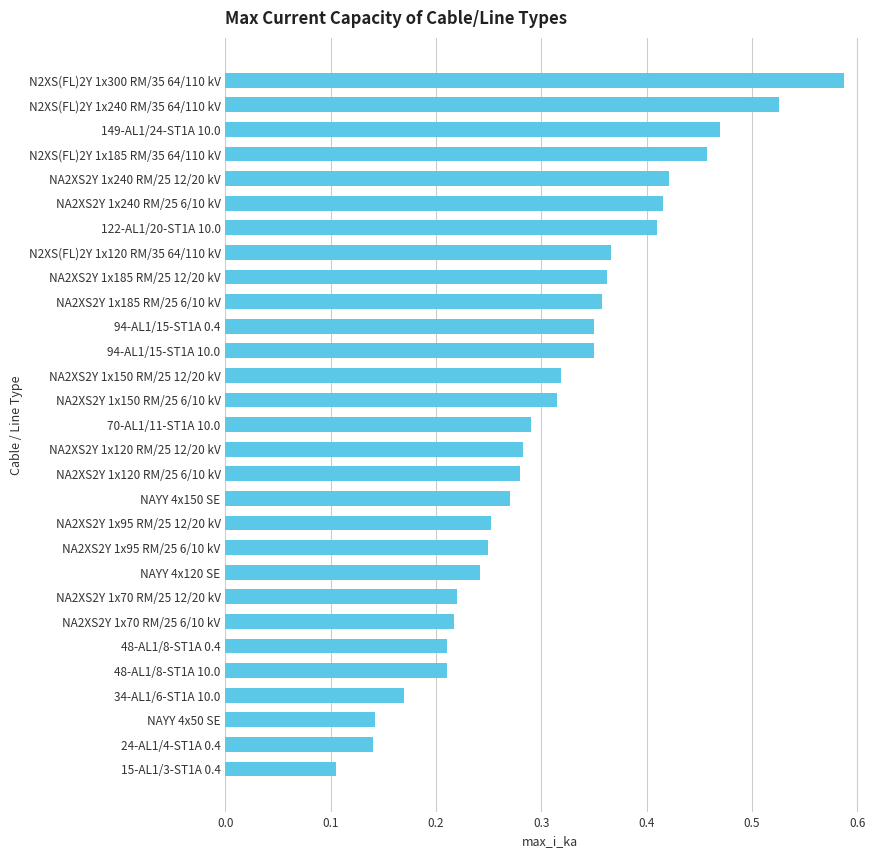

What position from the bottom is NA2XS2Y 1x120 RM/25 12/20 kV?

14